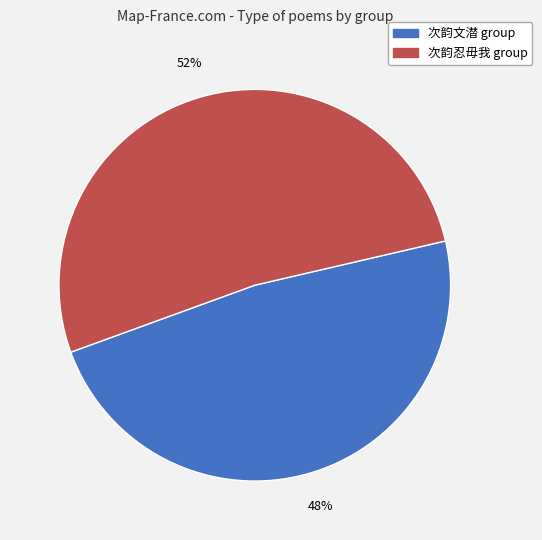

To the nearest percent, what is the average slice percentage?

50%